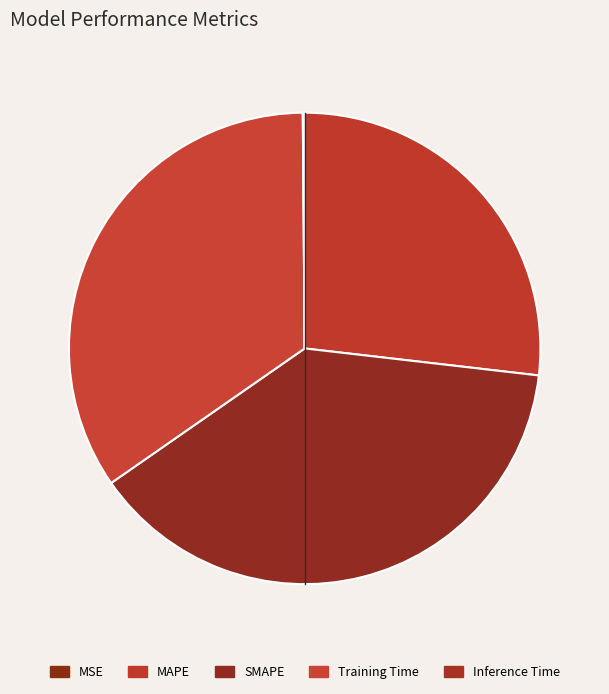

The Inference Time slice represents 12% of the pie. True or false?

False